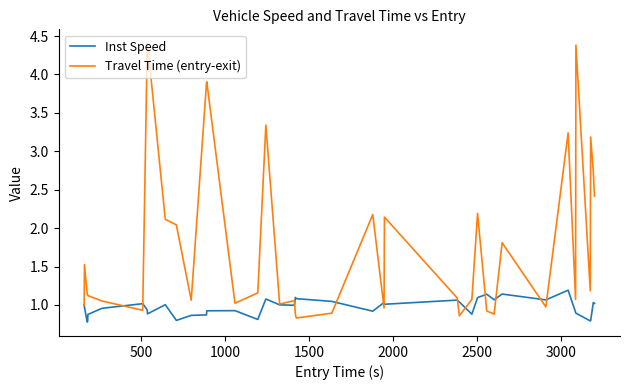

List the series in order of their peak value, lowest first.

Inst Speed, Travel Time (entry-exit)